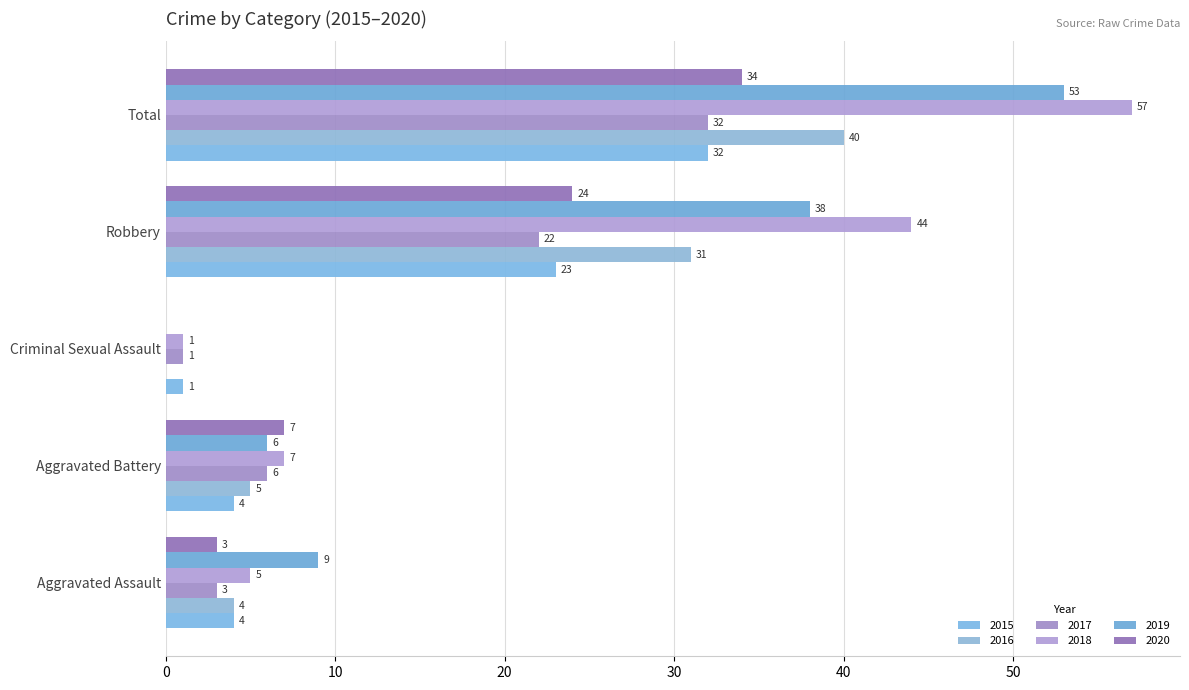

Which series has the largest total across all categories?

2018